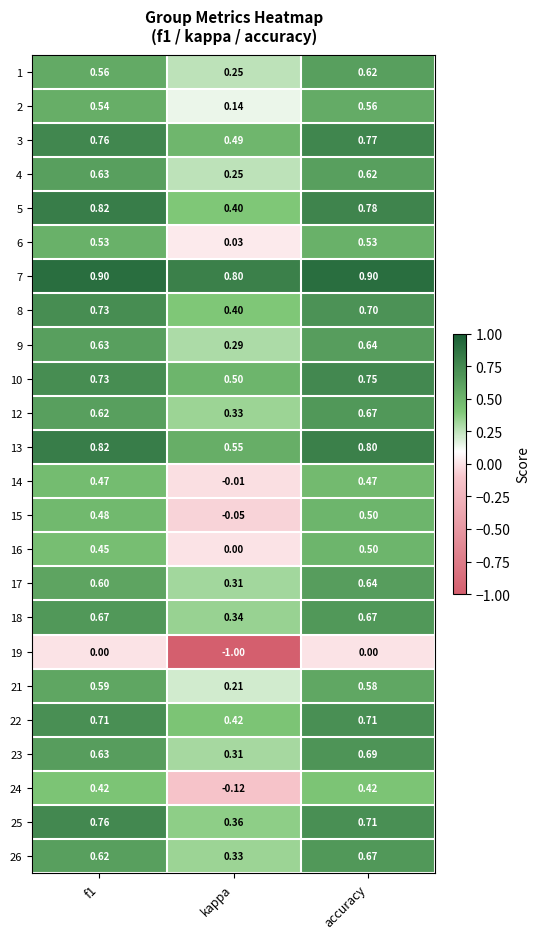

At which category is the sum across all series the highest?

accuracy